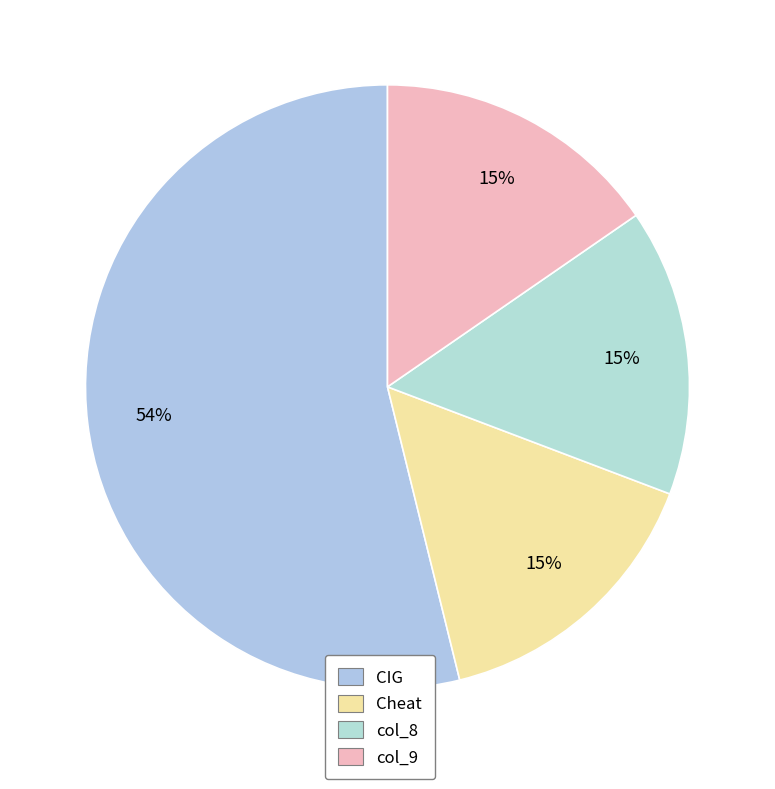

What is the ratio of the value at CIG to the value at Cheat?

3.5